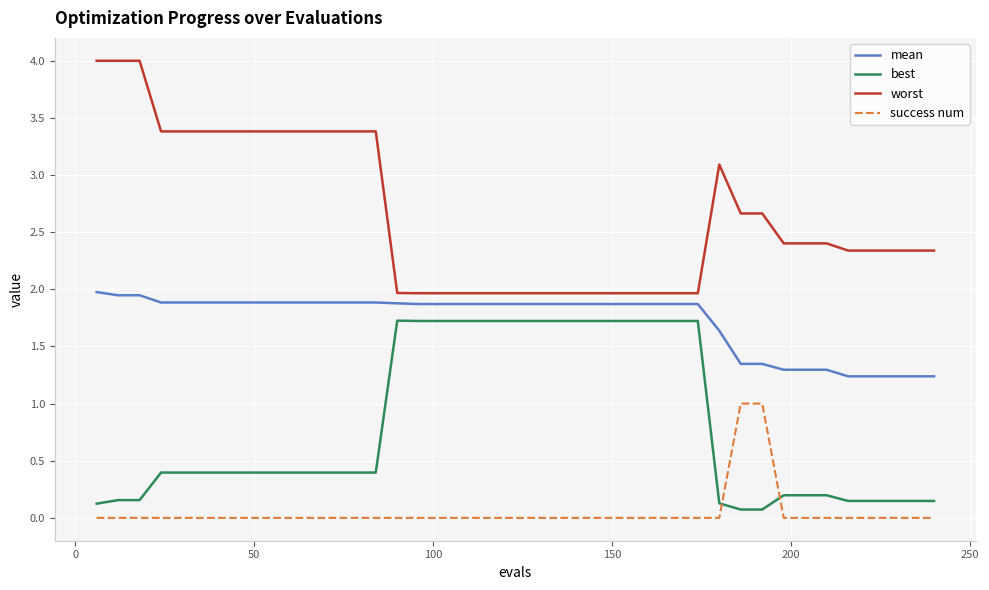

Rank the series by their maximum value, from lowest to highest.

success num, best, mean, worst